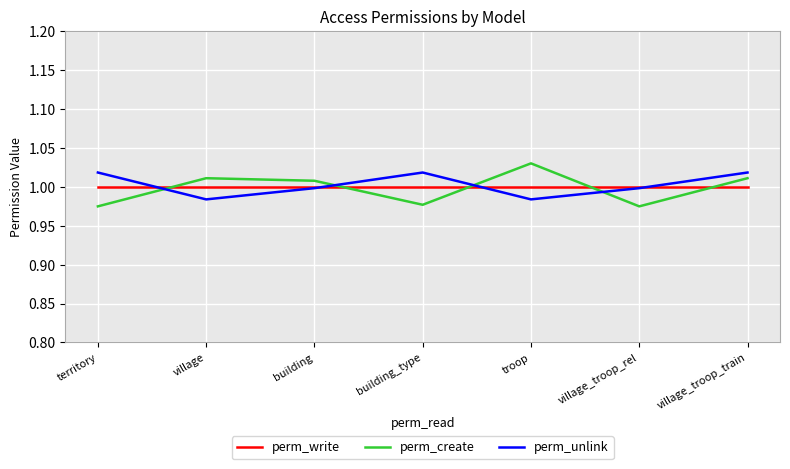

Which series has the widest spread of values?

perm_create